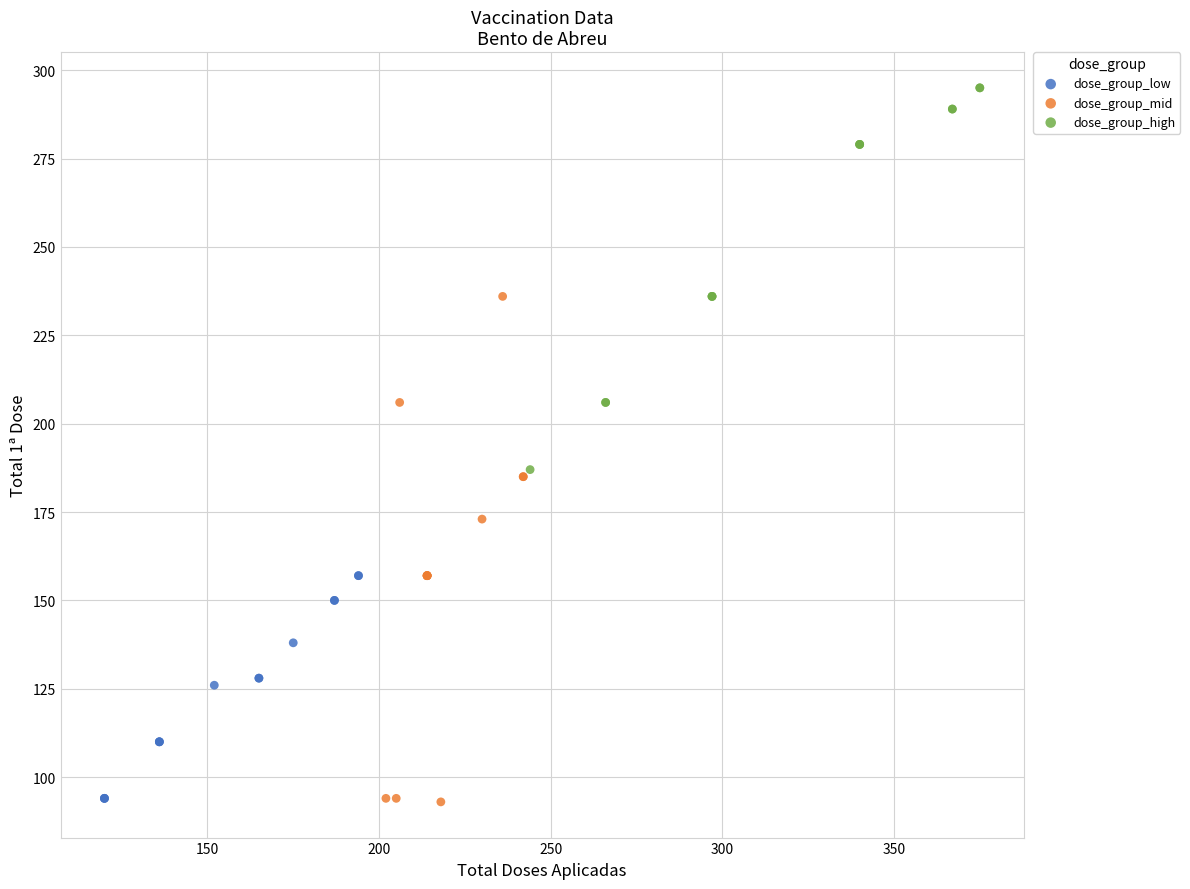

Which series has the widest spread of Y values?

dose_group_mid